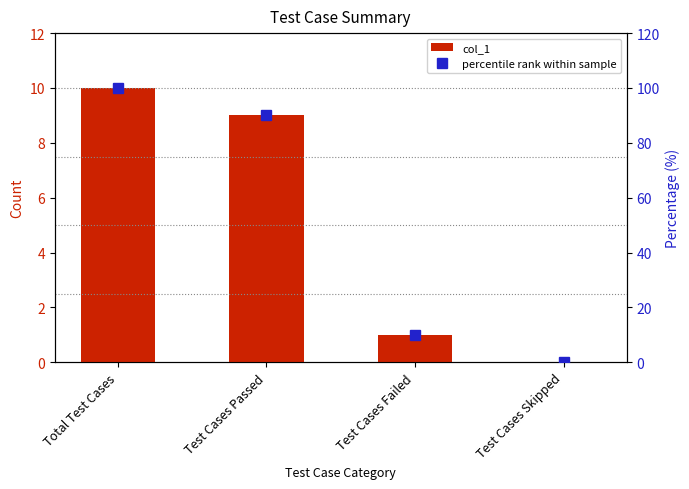

Read the col_1 value at Total Test Cases.

10